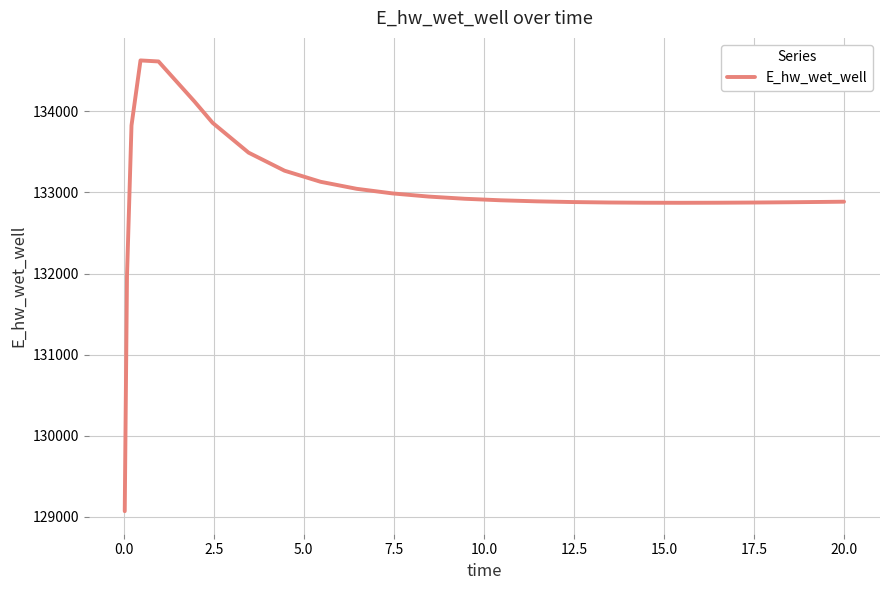

What is the greatest value displayed?

134627.8